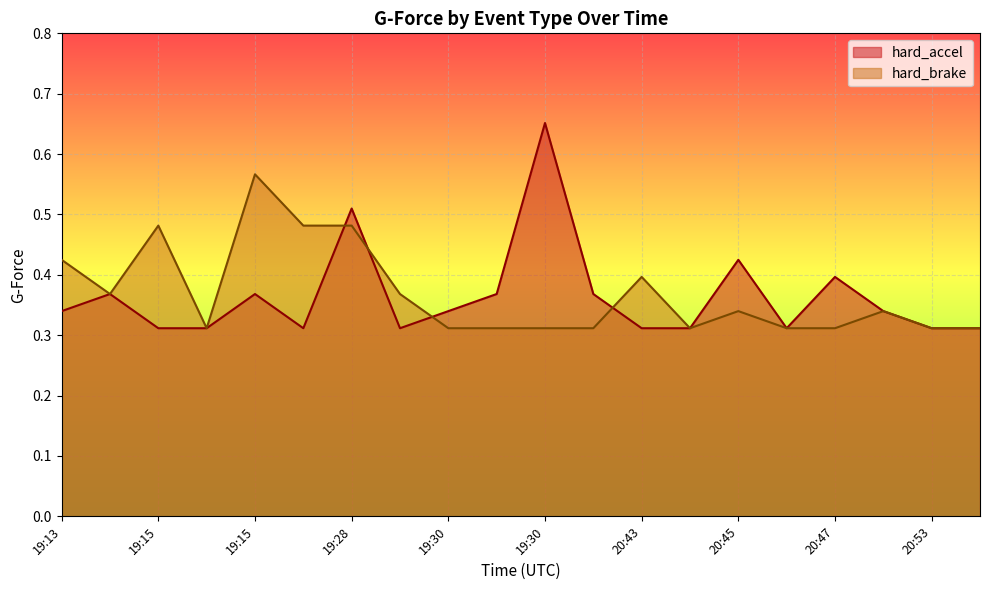

Which series has the largest total across all categories?

hard_brake